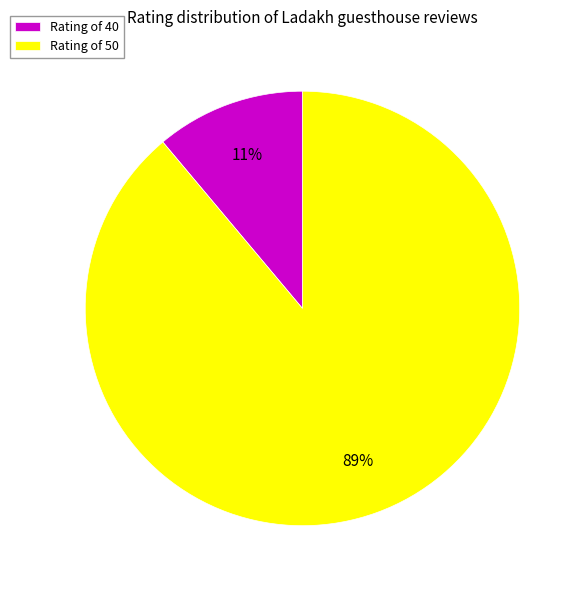

Does Rating of 40 account for over 50% of the chart?

No